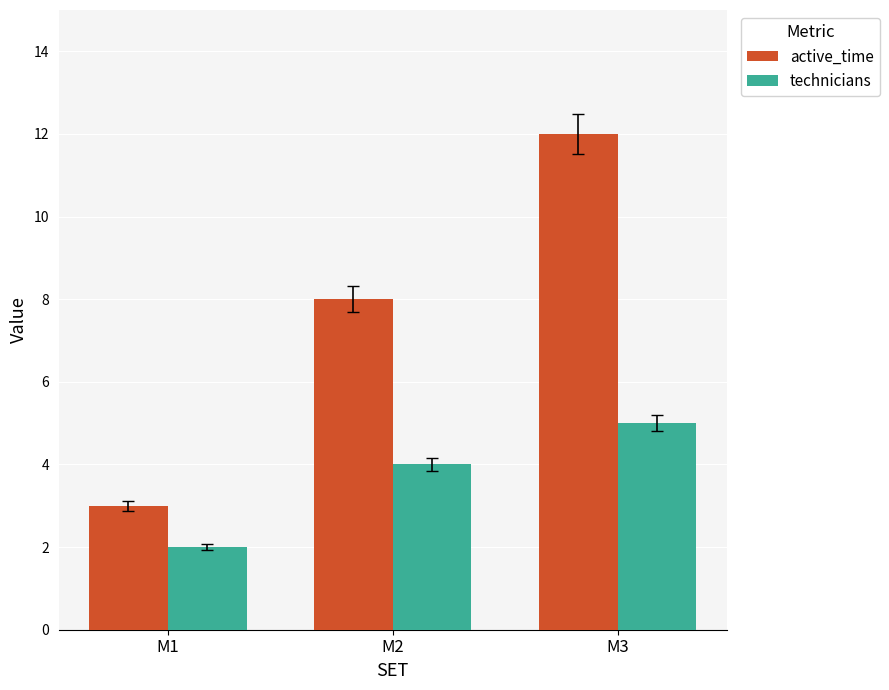

At M3, list the series in order from smallest to largest.

technicians, active_time